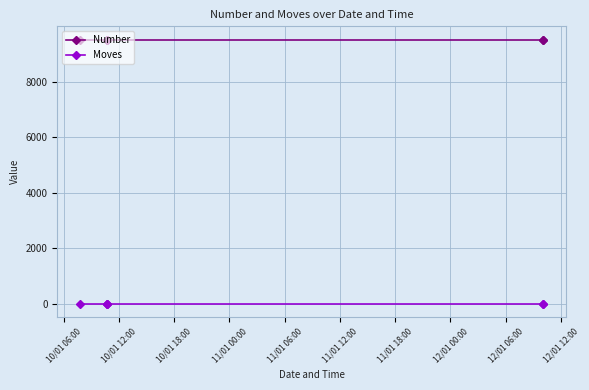

True or false: Moves has more than 2 interior local peaks.

False